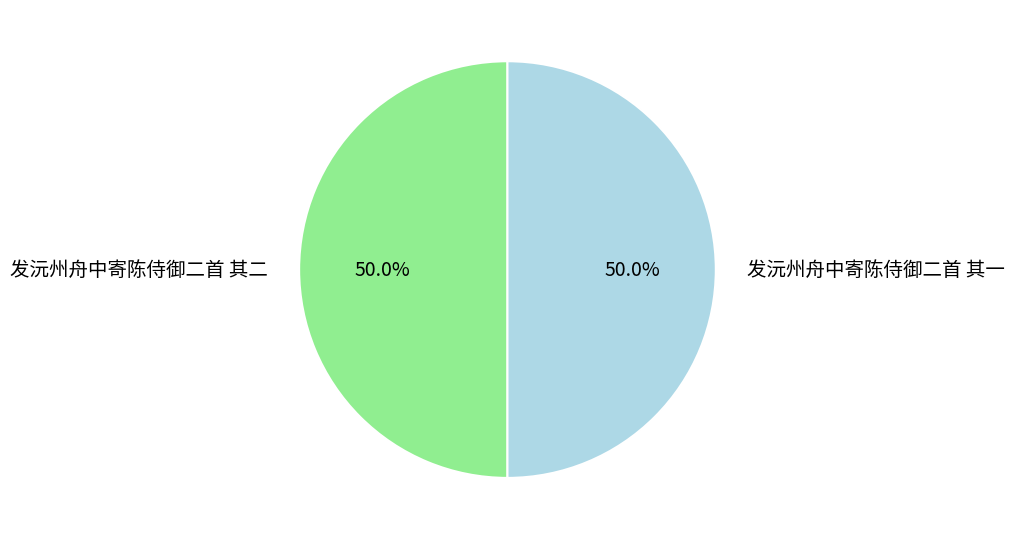

What is the ratio of the value at 发沅州舟中寄陈侍御二首 其二 to the value at 发沅州舟中寄陈侍御二首 其一?

1.0